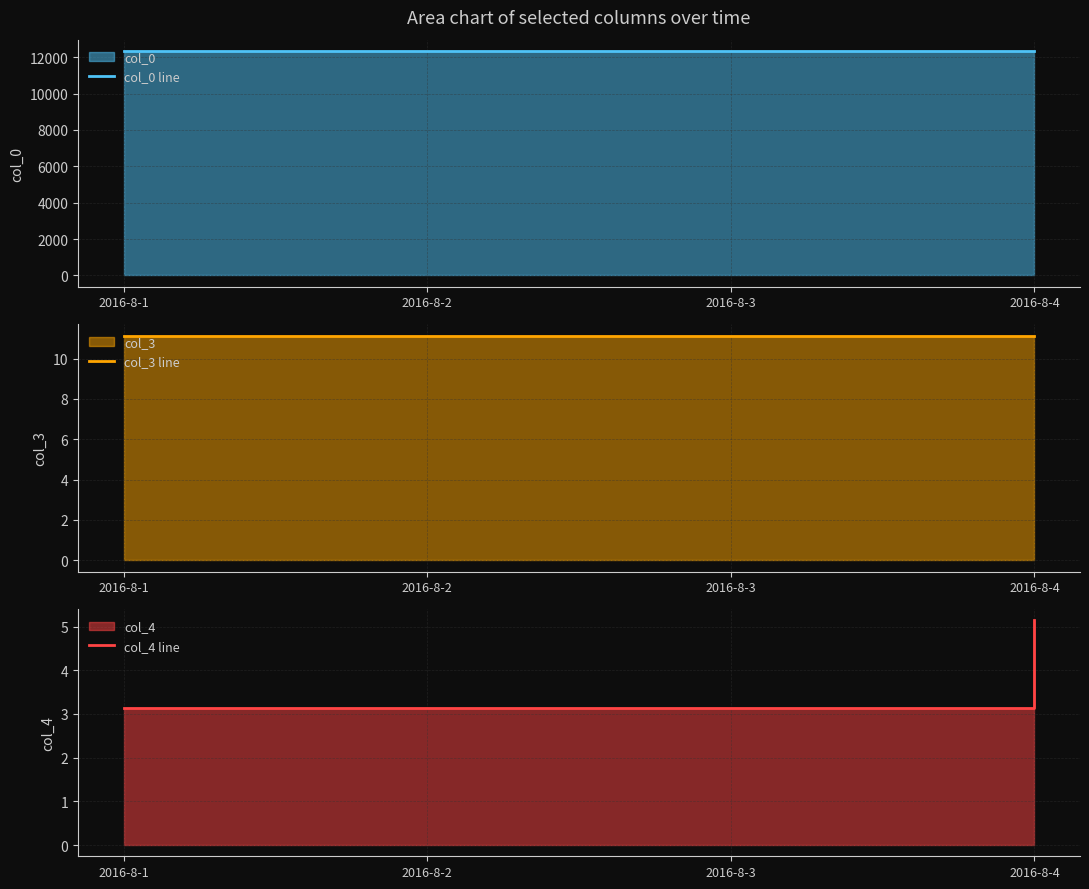

At which label is col_3 line closest to 11?

2016-8-1